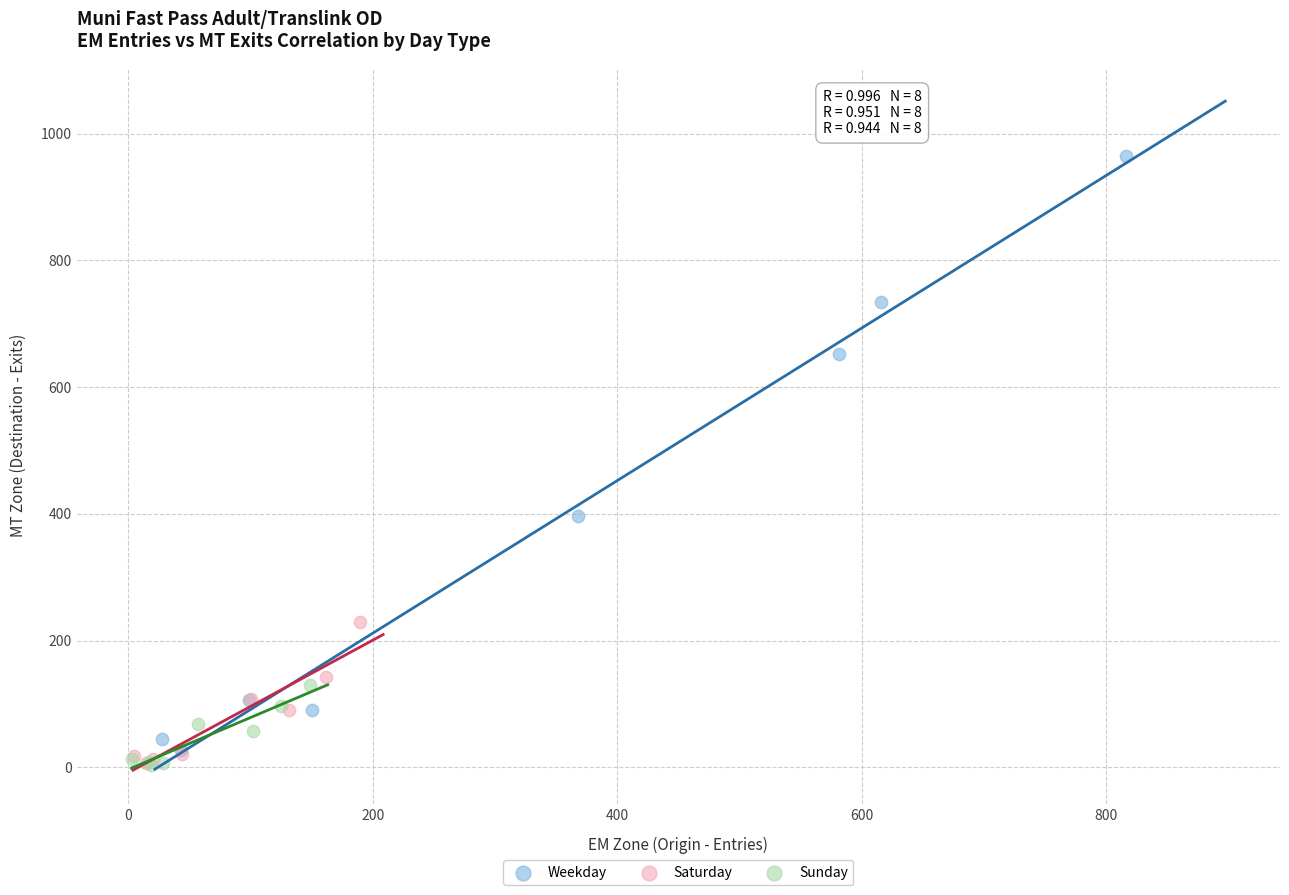

Which series has the largest Y range (max minus min)?

Weekday